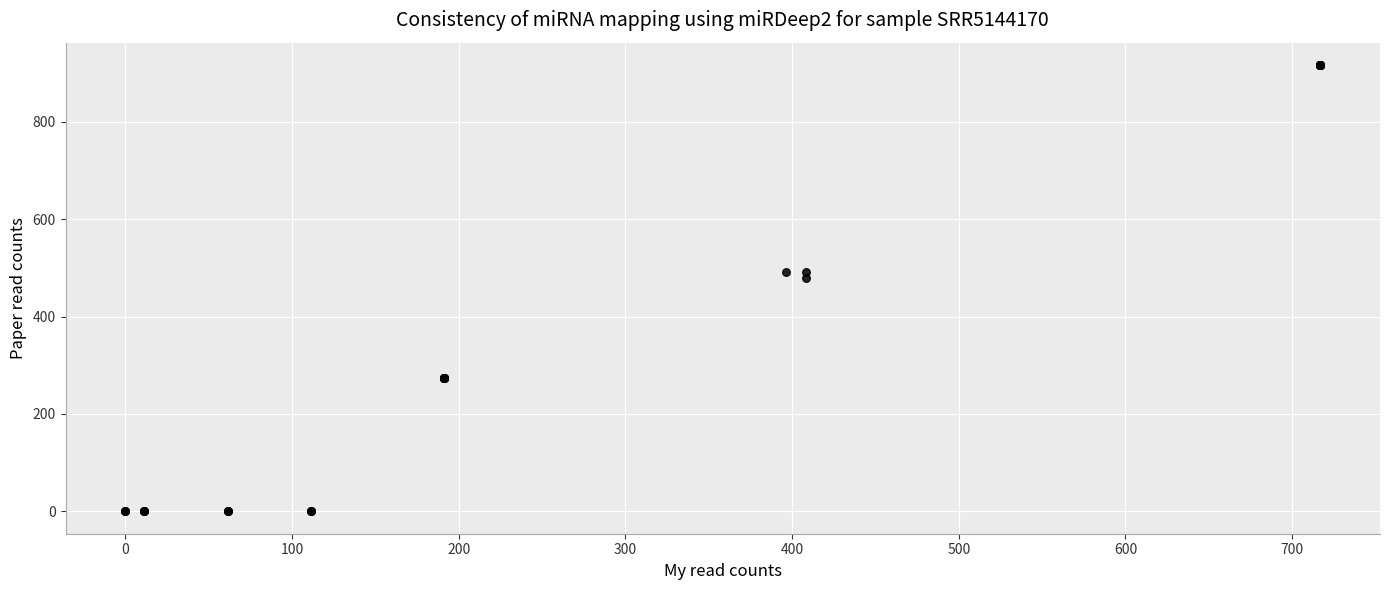

What Y value in the scatter plot is closest to 458?

479.6